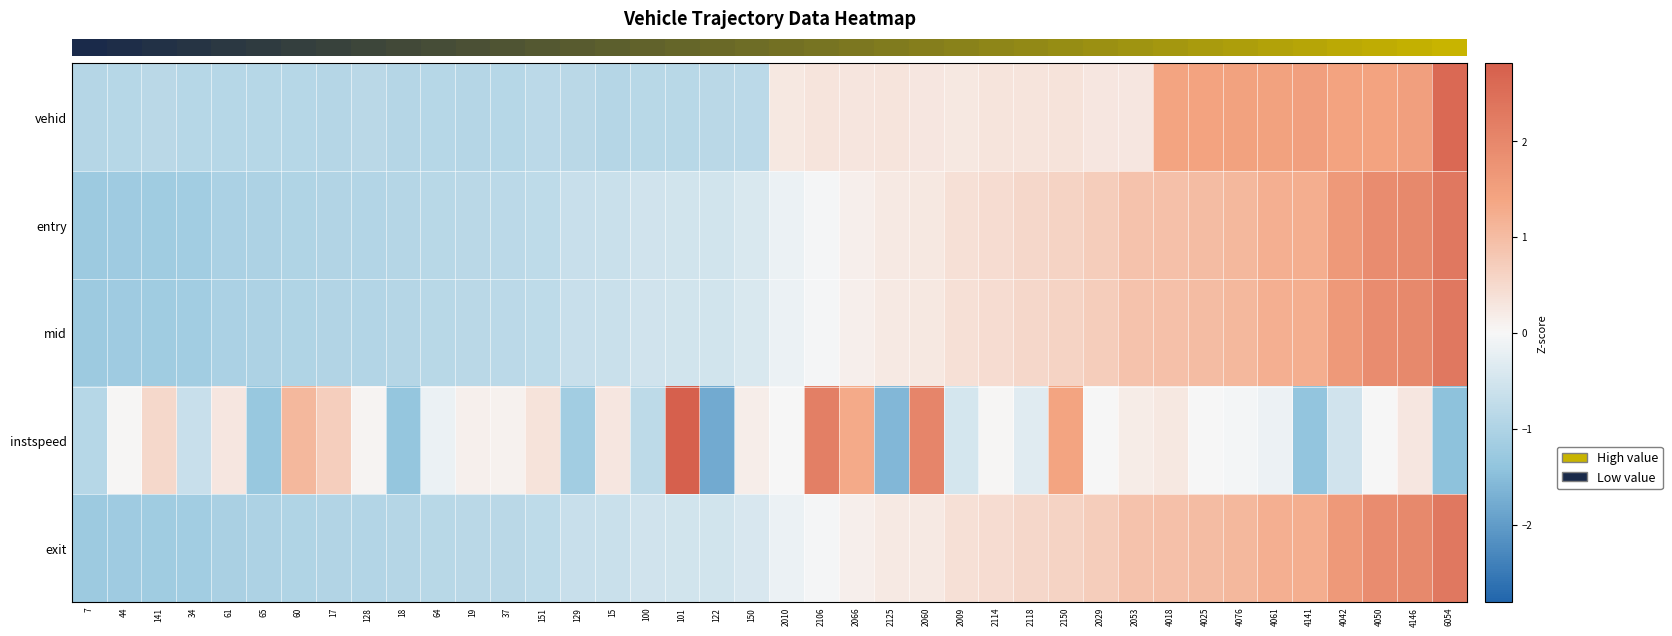

How many data points does each series have?

40